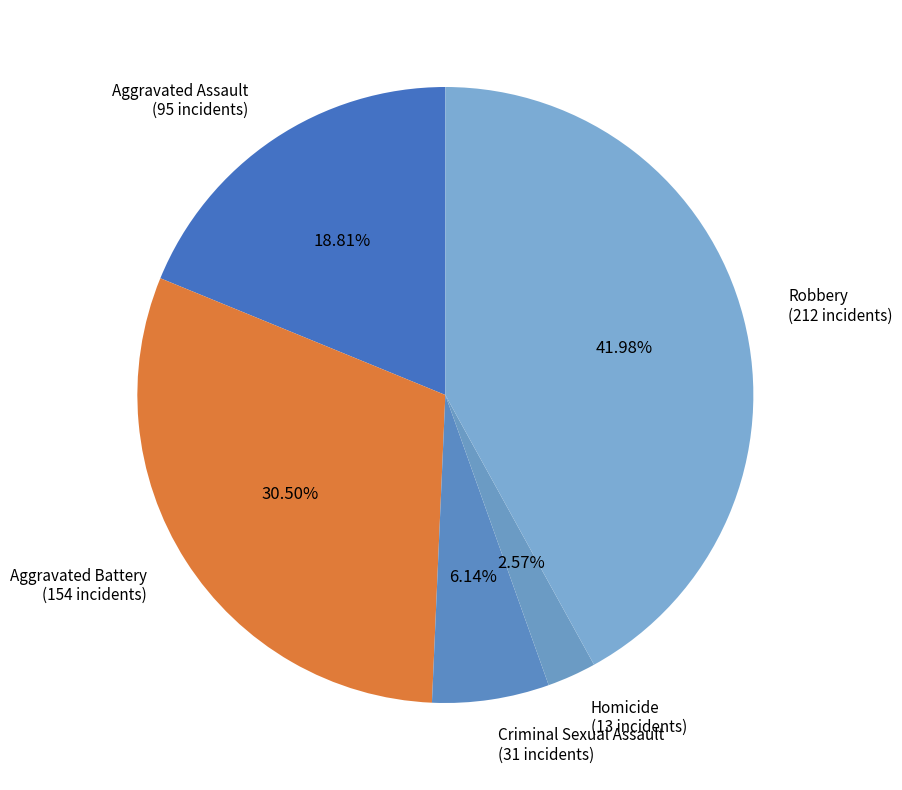

To the nearest percent, what is the difference between the largest and smallest slice percentages?

39%